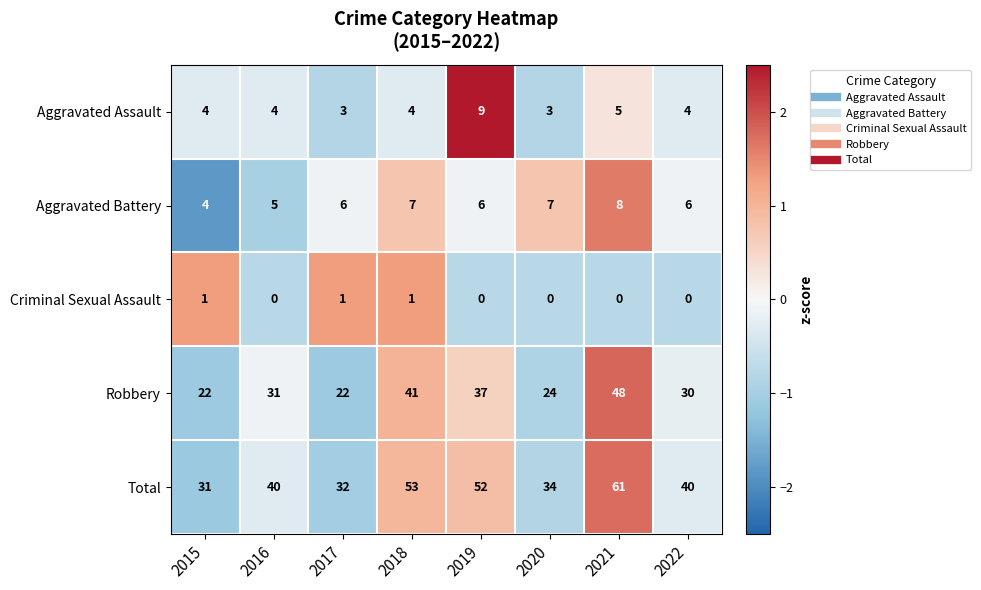

What value does the Total series have at 2022, to the nearest 5?

40